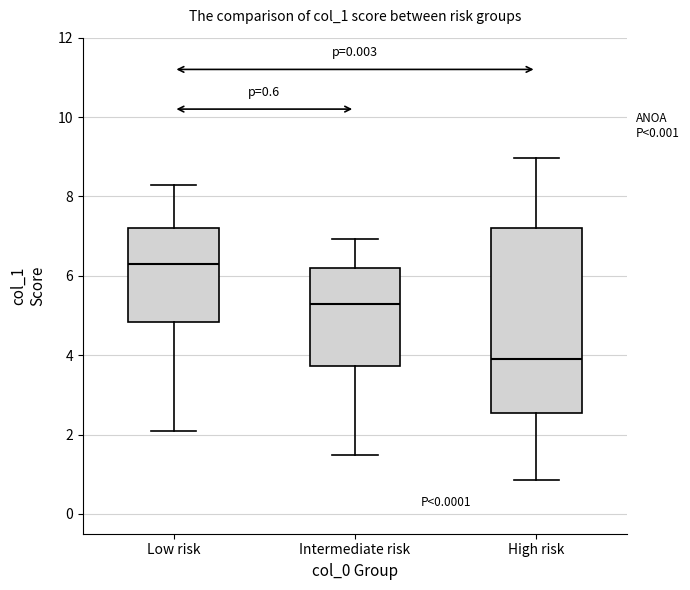

Comparing the boxes themselves (not the whiskers), which one is the tallest?

High risk